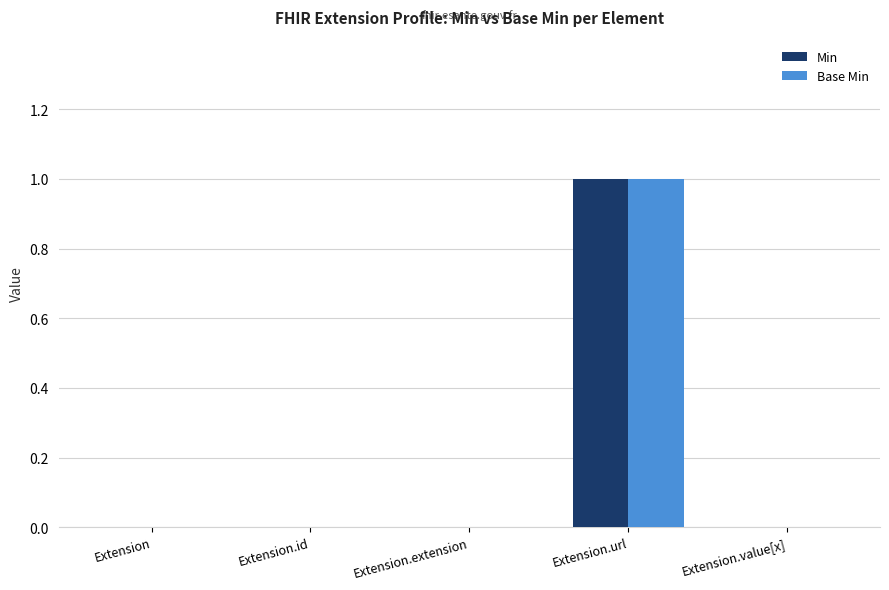

Is it true that Min equals 1 at Extension.url?

True